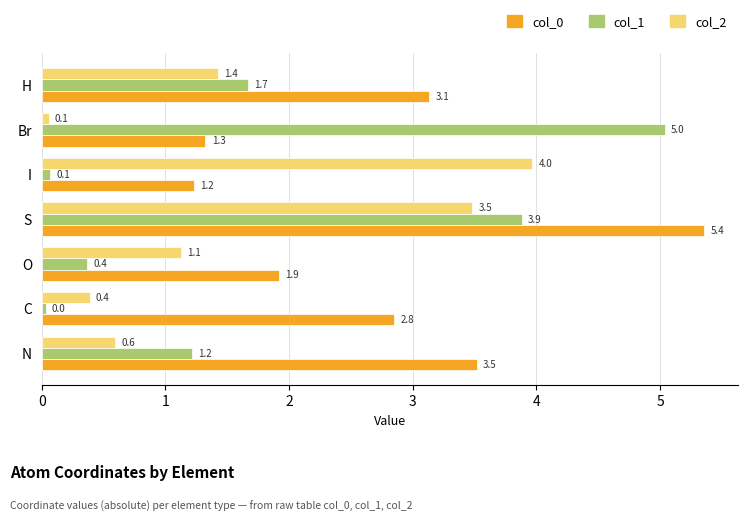

The value of col_2 at S is 3.5. True or false?

True